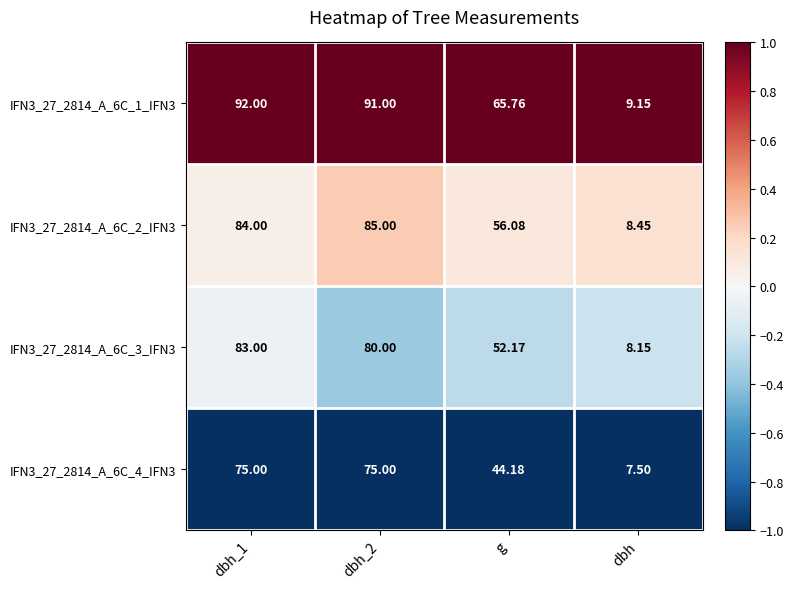

What is the maximum value shown in the chart?

92.0